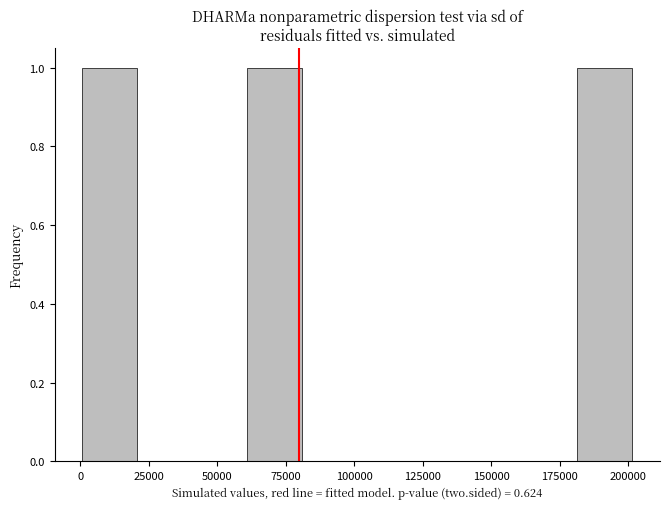

Reading left to right, list every bar in this chart as the range it spans on the x-axis followed by its height. Neither the bar edges nor the heights are printed on the chart, so give them approximately, as read against the axes.

0 to 20000: 1
20000 to 40000: 0
40000 to 60000: 0
60000 to 80000: 1
80000 to 100000: 0
100000 to 120000: 0
120000 to 140000: 0
140000 to 160000: 0
160000 to 180000: 0
180000 to 200000: 1